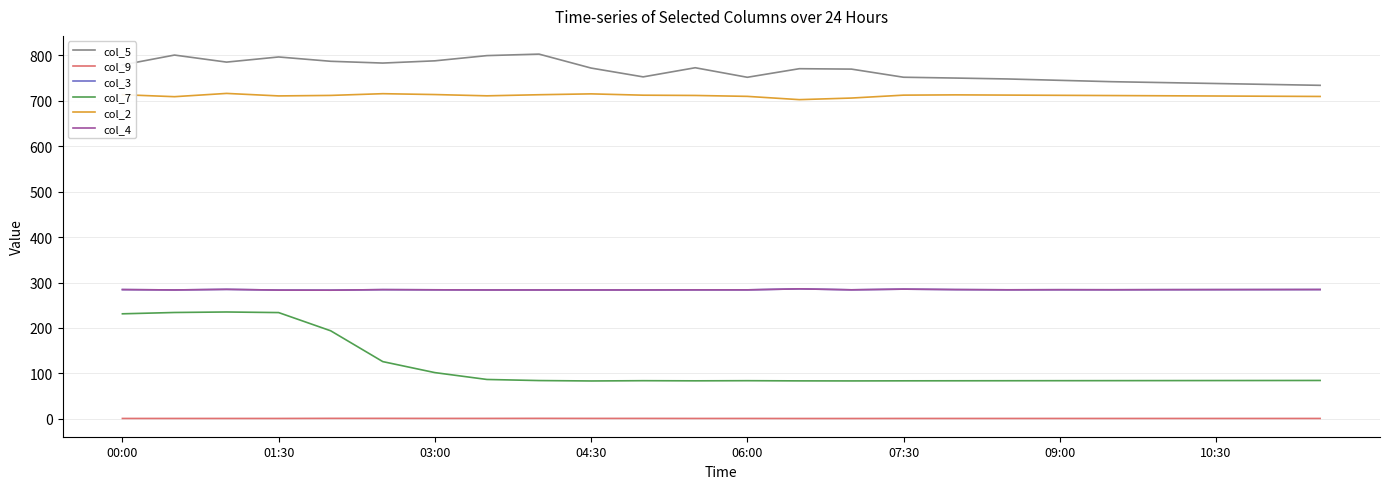

At which category is the sum across all series the highest?

01:30